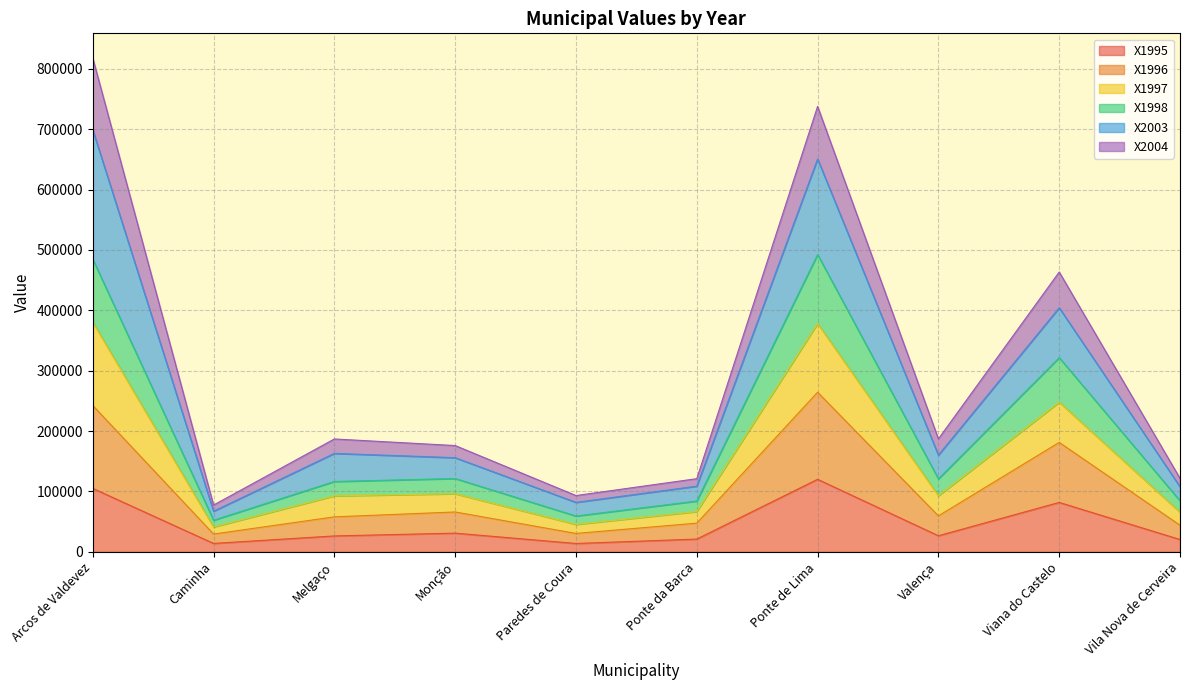

The value of X1995 at Monção is 30950.0. True or false?

True